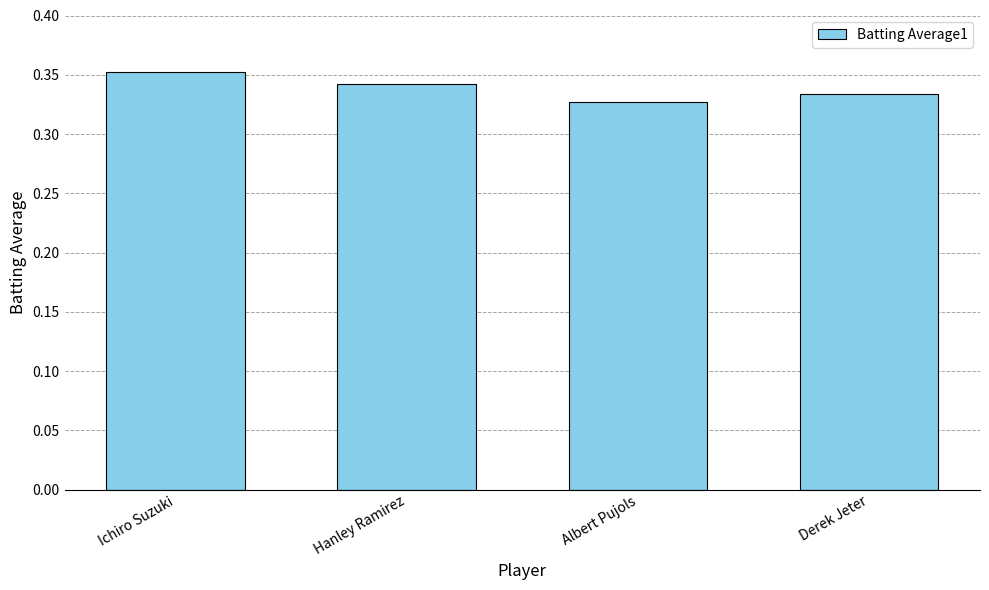

Count the values in the range 0 to 1.

4